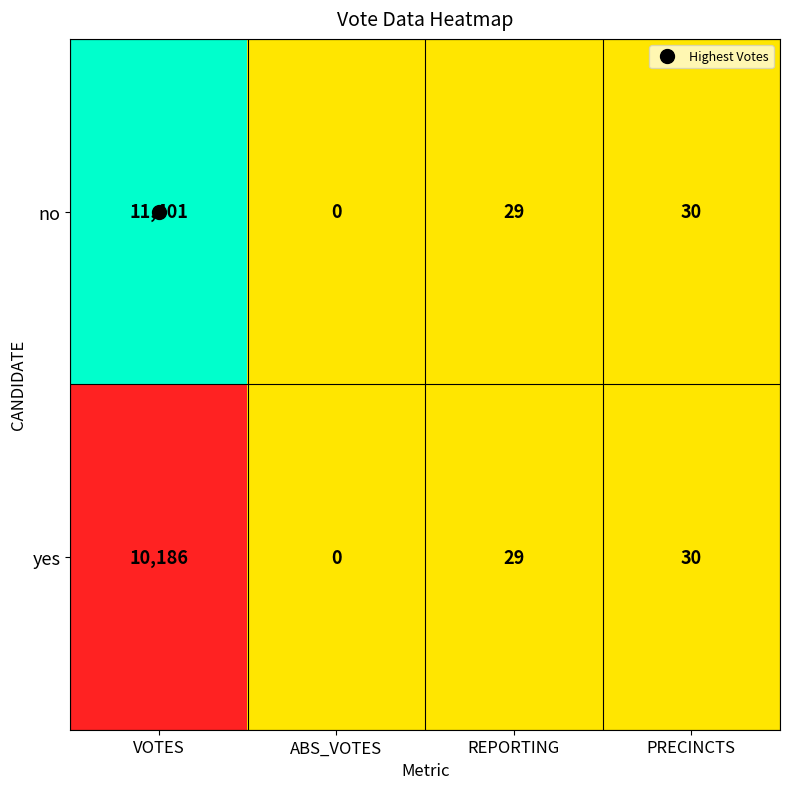

Which label corresponds to the largest value in the chart?

VOTES